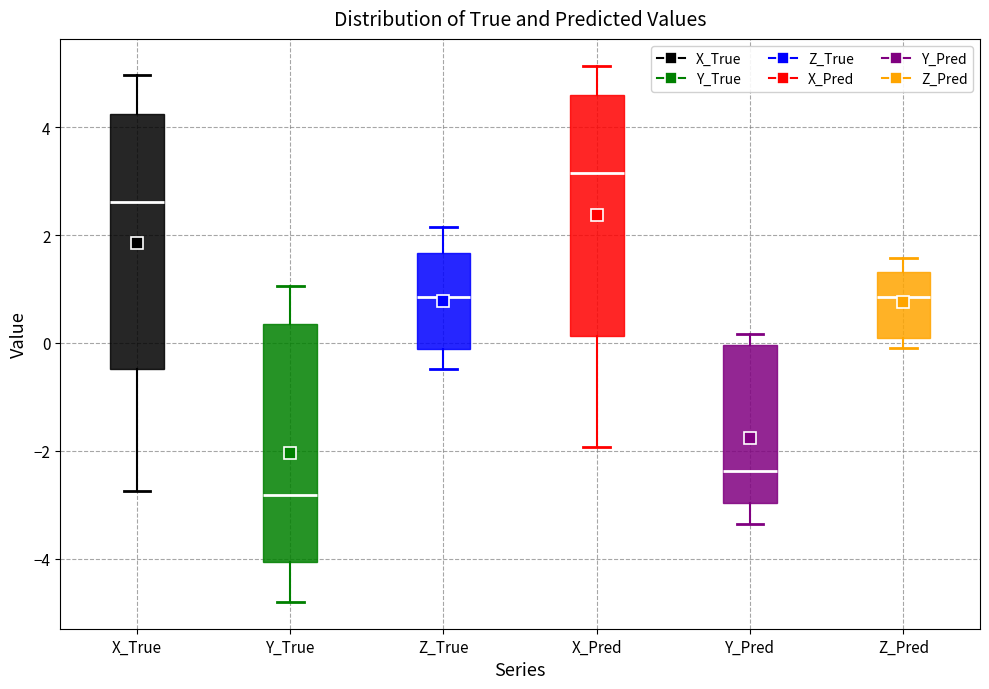

Which box's median line is the highest?

X_Pred